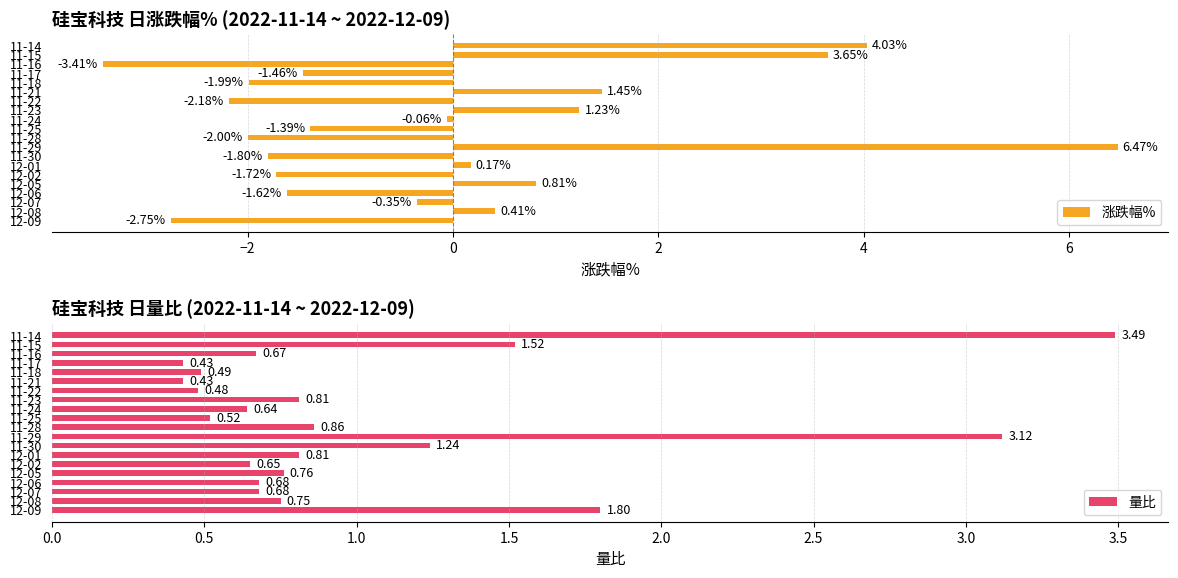

Reading left to right, list all the values displayed in this chart.

涨跌幅%: -2.8	0.4	-0.3	-1.6	0.8	-1.7	0.2	-1.8	6.5	-2.0	-1.4	-0.1	1.2	-2.2	1.4	-2.0	-1.5	-3.4	3.6	4.0
量比: 1.8	0.8	0.7	0.7	0.8	0.7	0.8	1.2	3.1	0.9	0.5	0.6	0.8	0.5	0.4	0.5	0.4	0.7	1.5	3.5